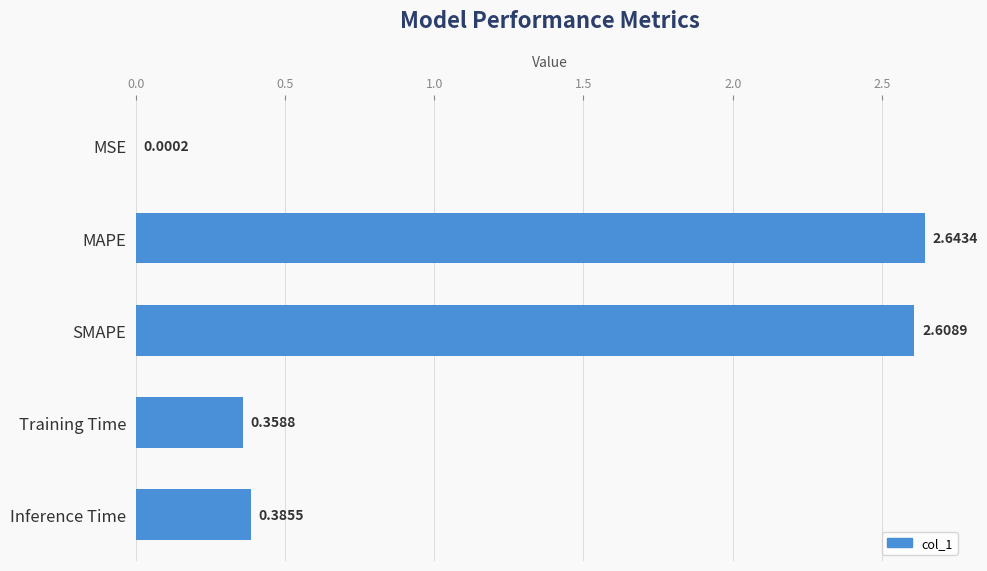

Which category has the highest value across all series?

MAPE